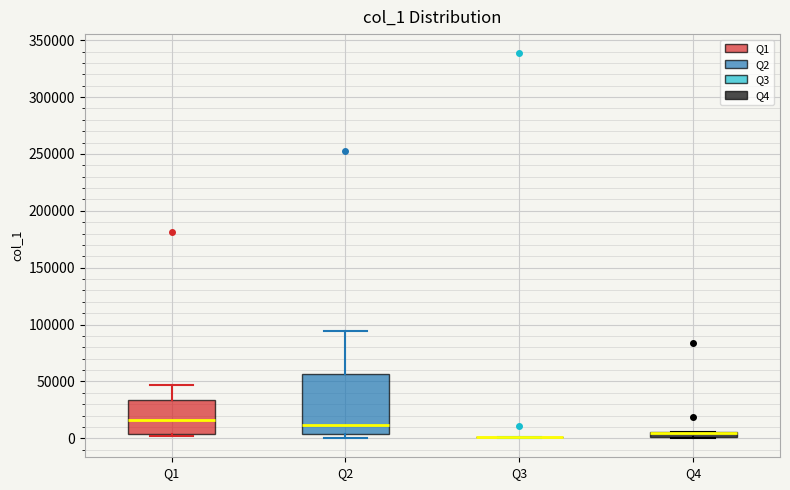

Where is the upper edge of the box for Q2 on the y-axis? The values are not printed on the chart, so give them approximately, as read against the axis.

55000